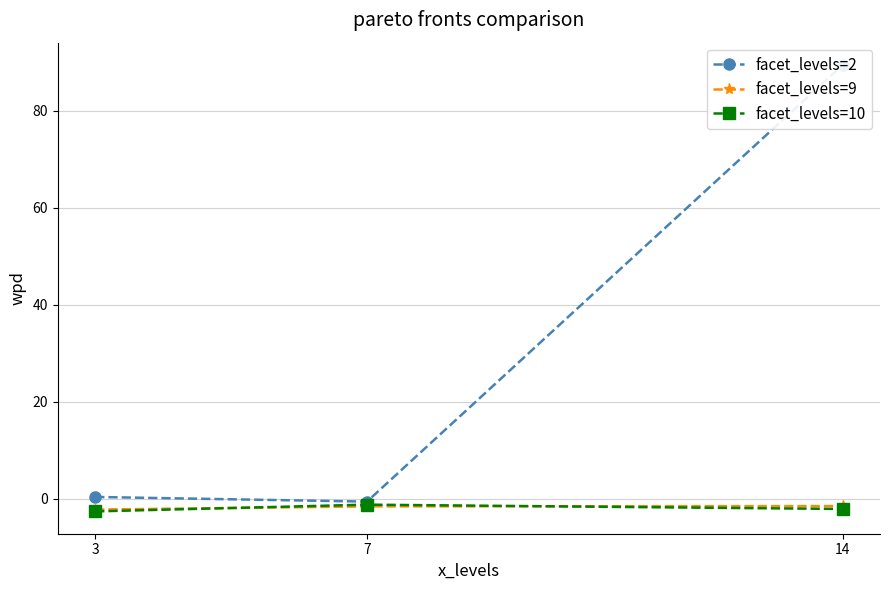

At which label is facet_levels=9 closest to -1?

14